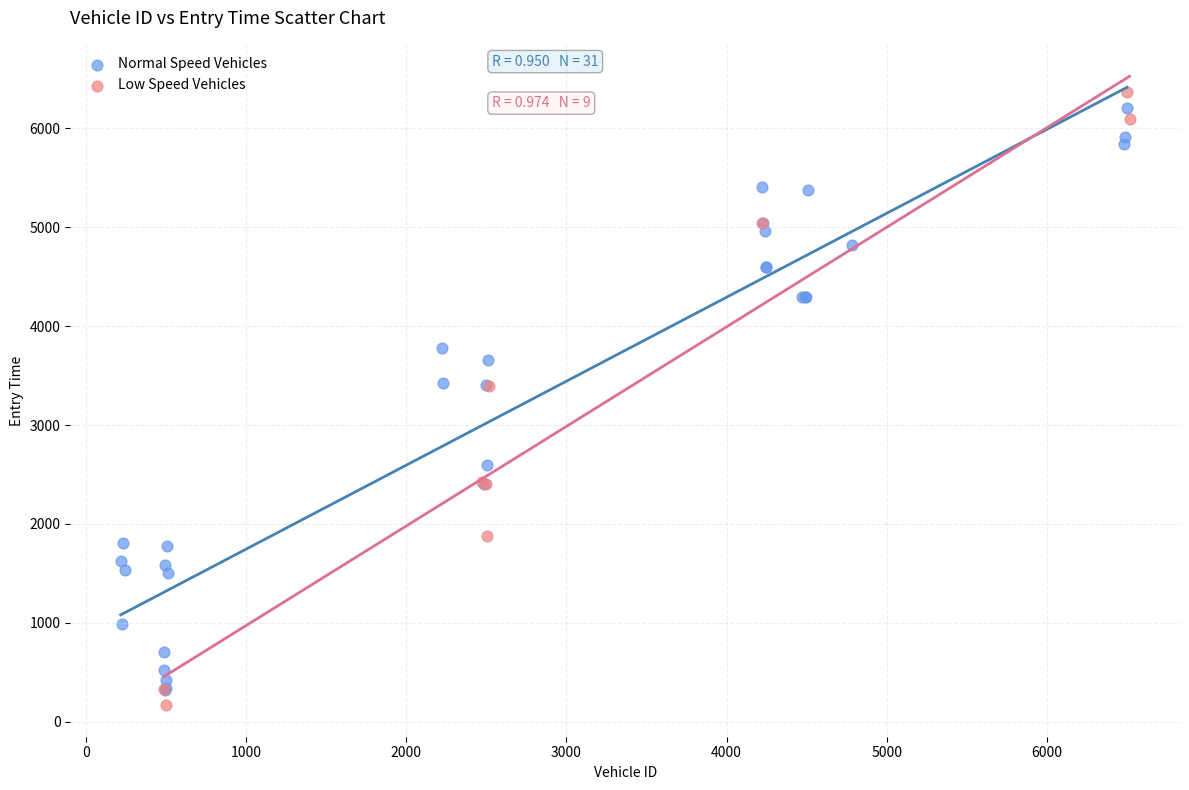

Which series reaches the maximum Y coordinate?

Low Speed Vehicles